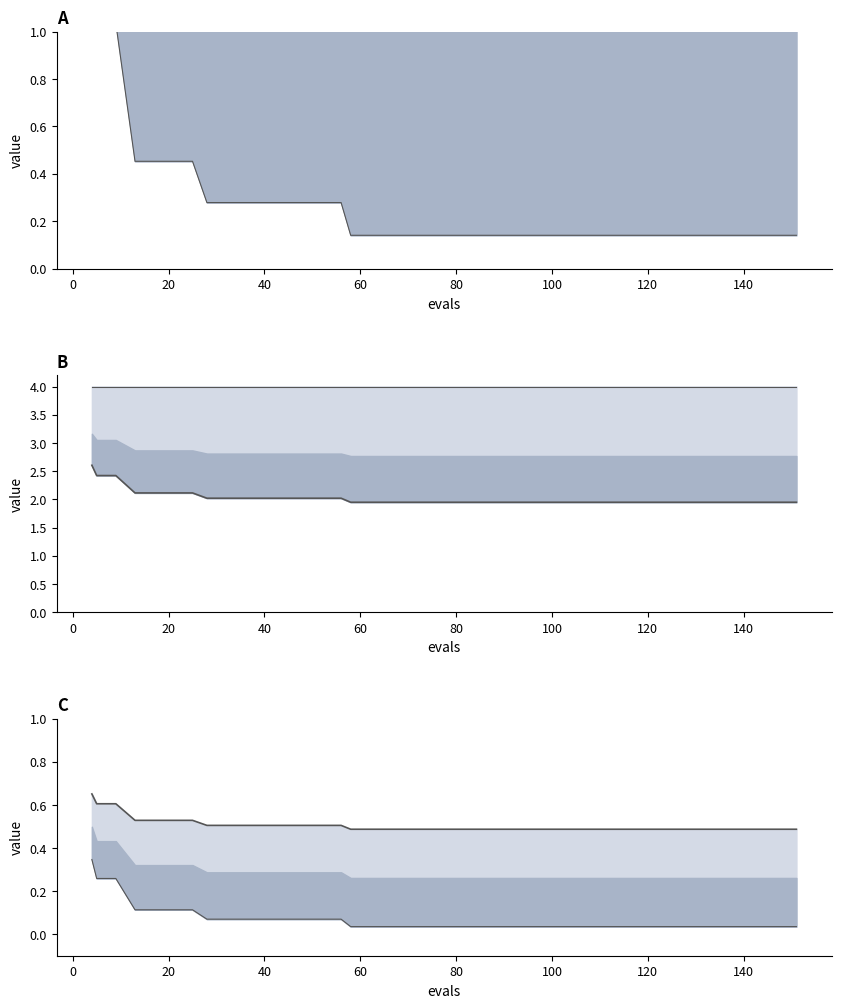

How many data points does each series have?

40